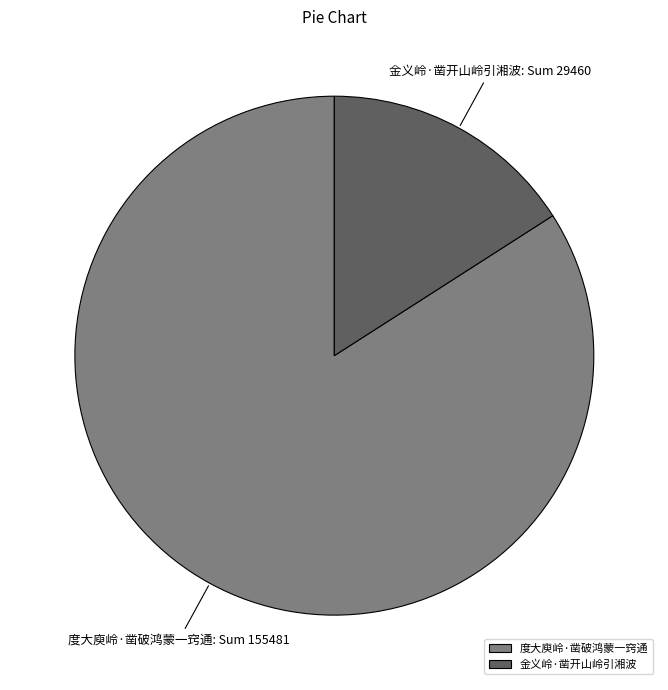

Which has a higher value, 金义岭·凿开山岭引湘波 or 度大庾岭·凿破鸿蒙一窍通?

度大庾岭·凿破鸿蒙一窍通